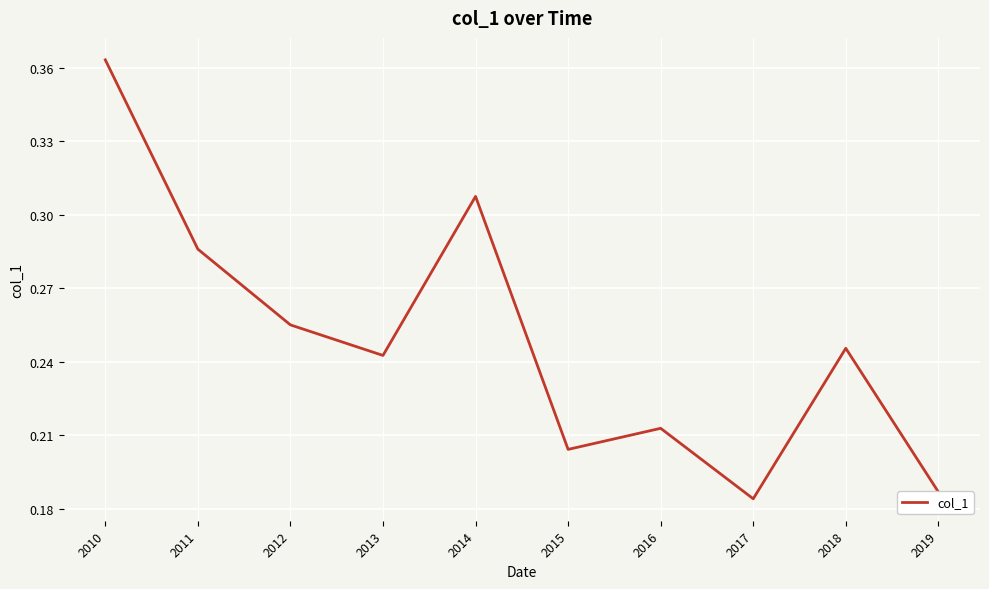

Which has a higher value, 2016 or 2017?

2016